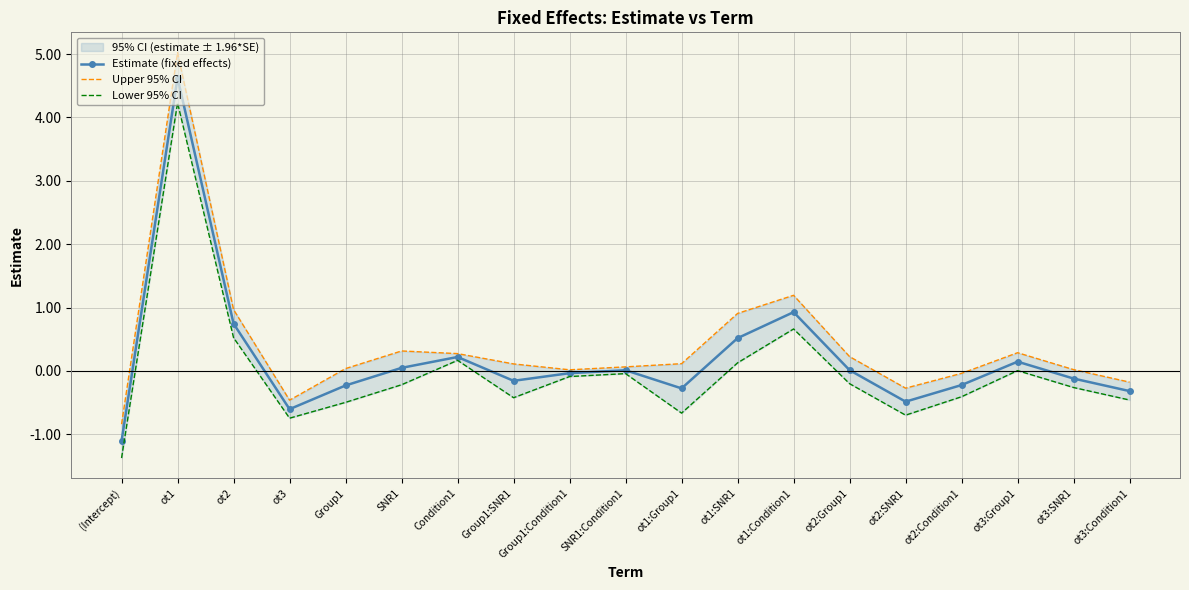

Which category has the lowest value in the Estimate (fixed effects) series?

(Intercept)